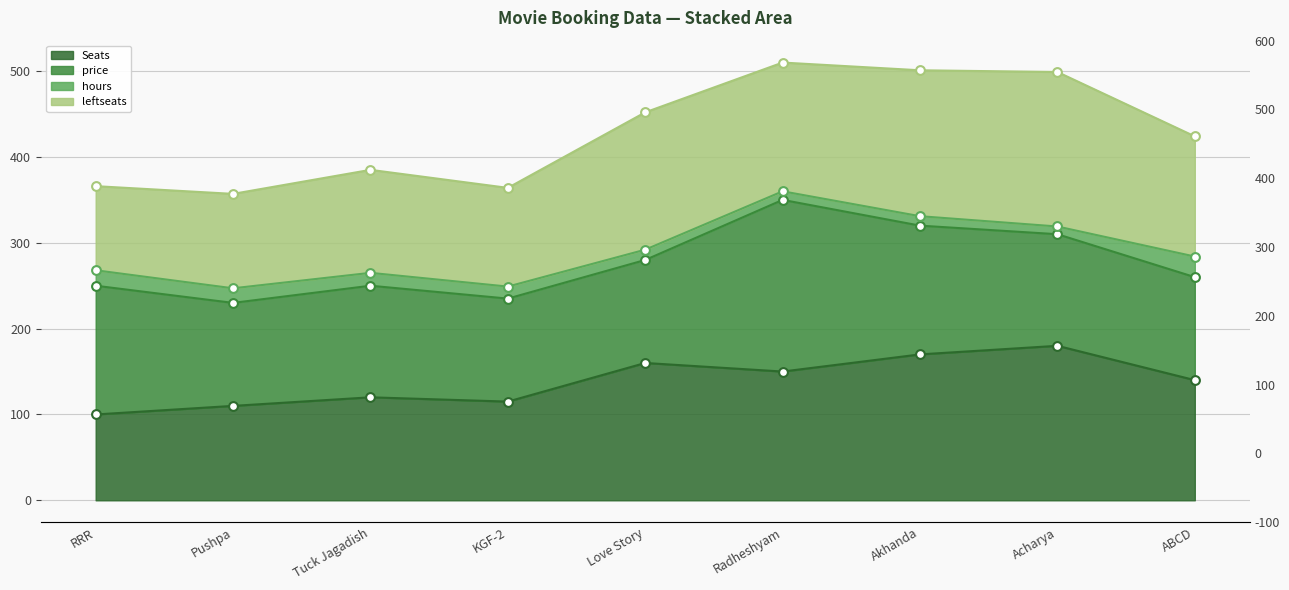

Is the value of Seats at Radheshyam greater than the value of leftseats at Acharya?

No